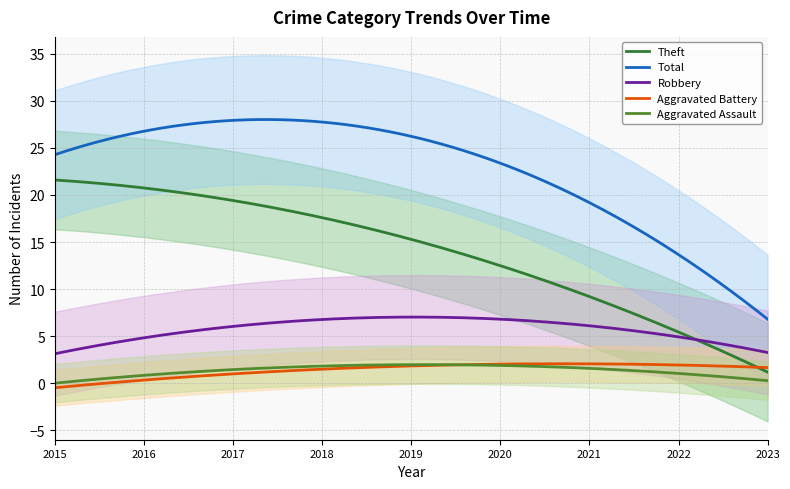

True or false: Aggravated Battery and Total cross at least once.

False